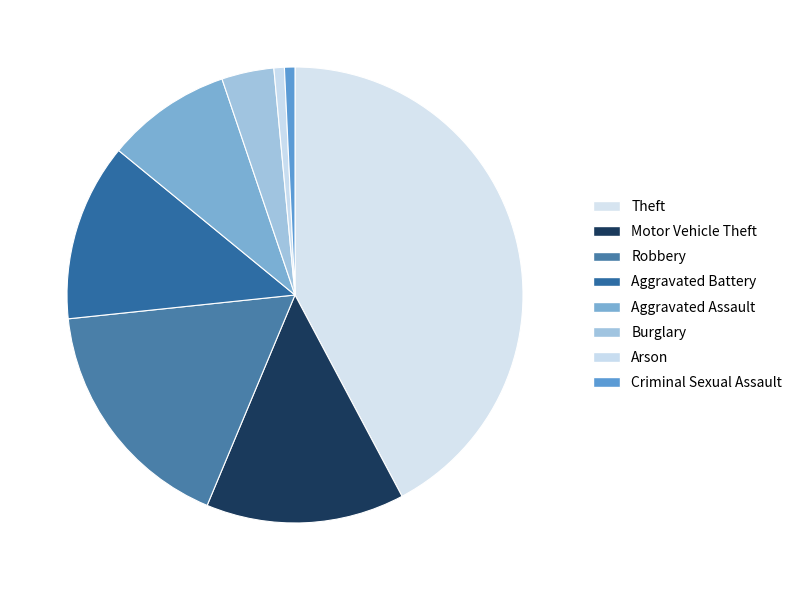

Is there any slice that represents more than half of the pie?

No